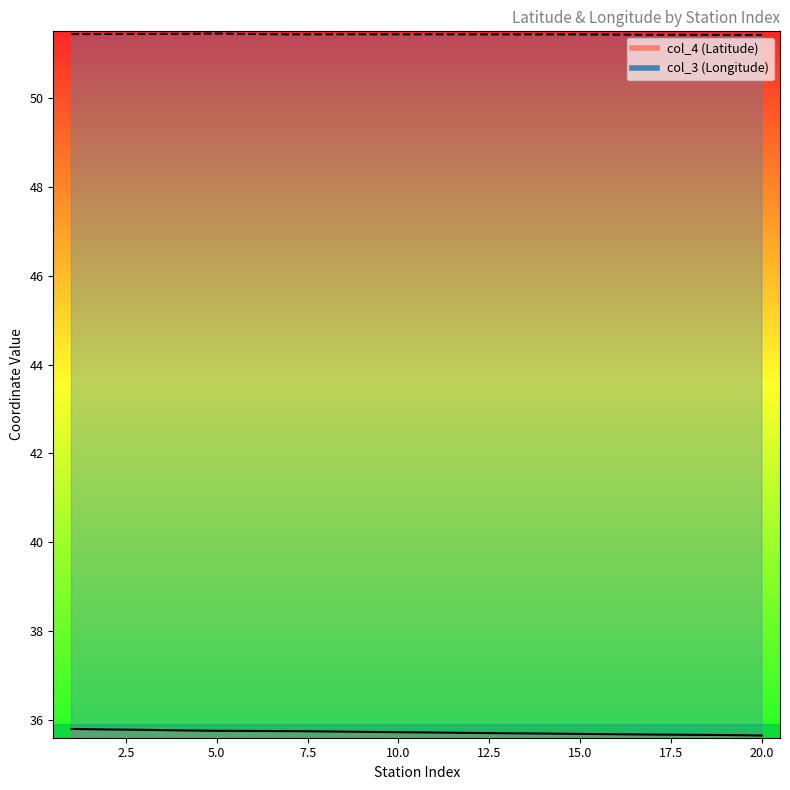

What is the spread (max minus min) of values at 6?

15.7